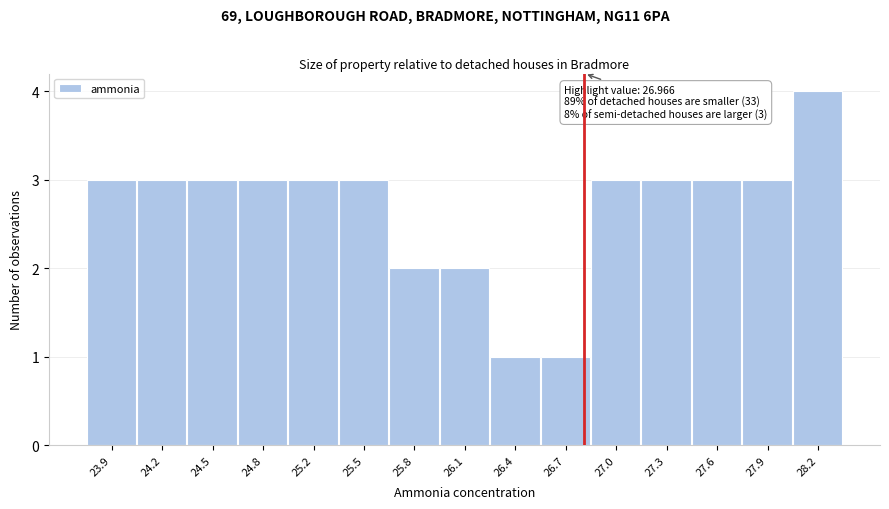

Reading right to left, list all the values displayed in this chart.

28.2=4	27.9=3	27.6=3	27.3=3	27.0=3	26.7=1	26.4=1	26.1=2	25.8=2	25.5=3	25.2=3	24.8=3	24.5=3	24.2=3	23.9=3